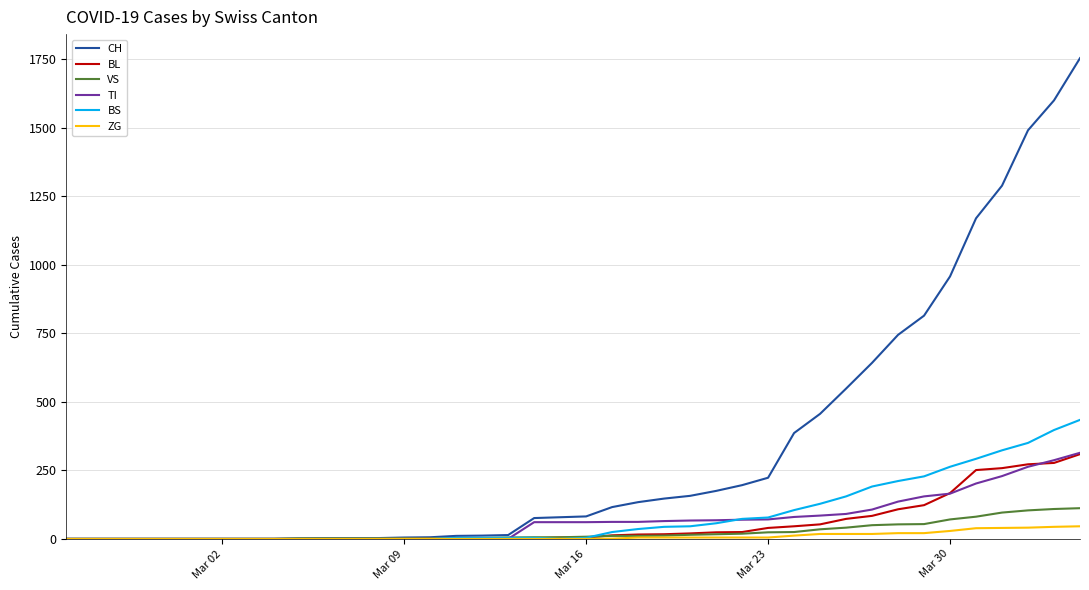

What is the greatest value displayed?

1753